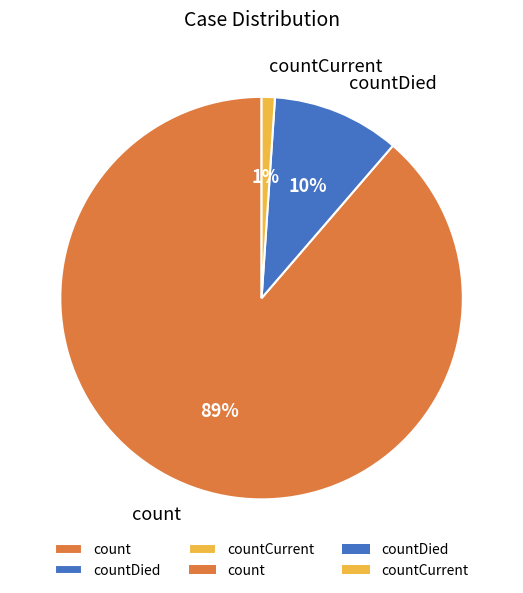

To the nearest percent, what is the average slice percentage?

33%